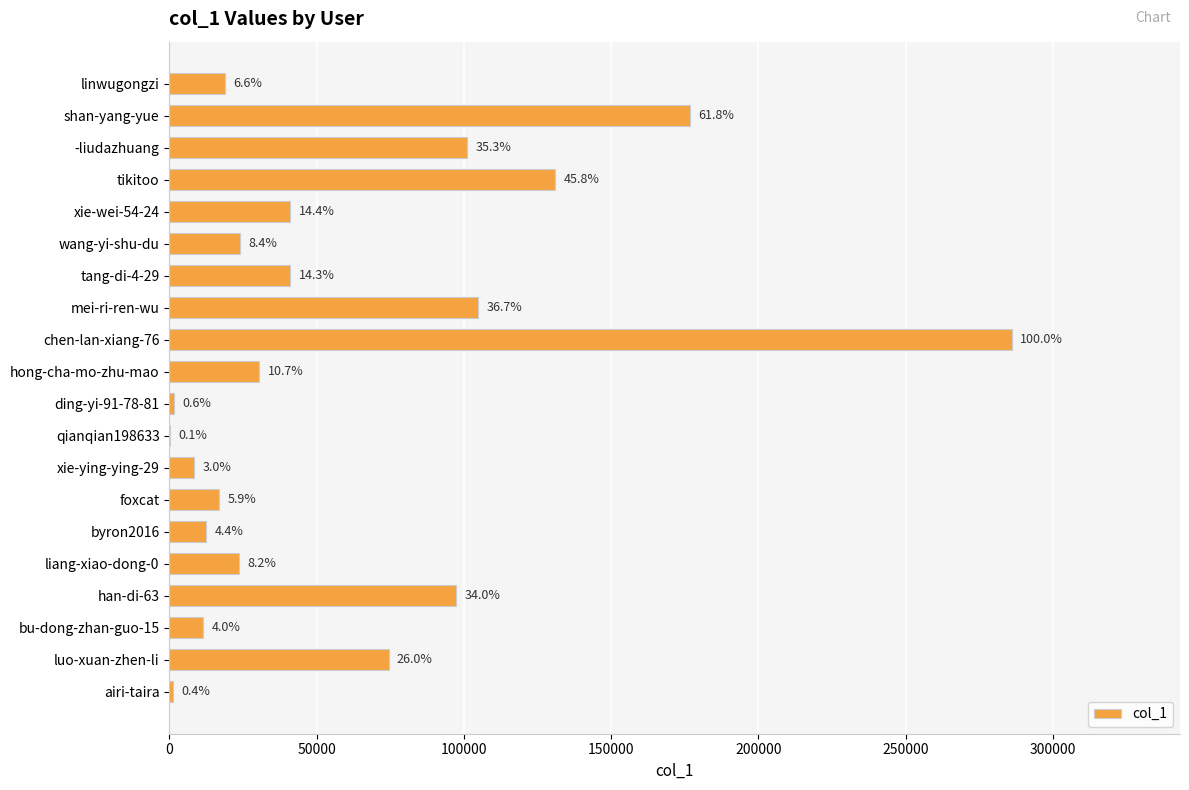

Are the bars horizontal?

Yes